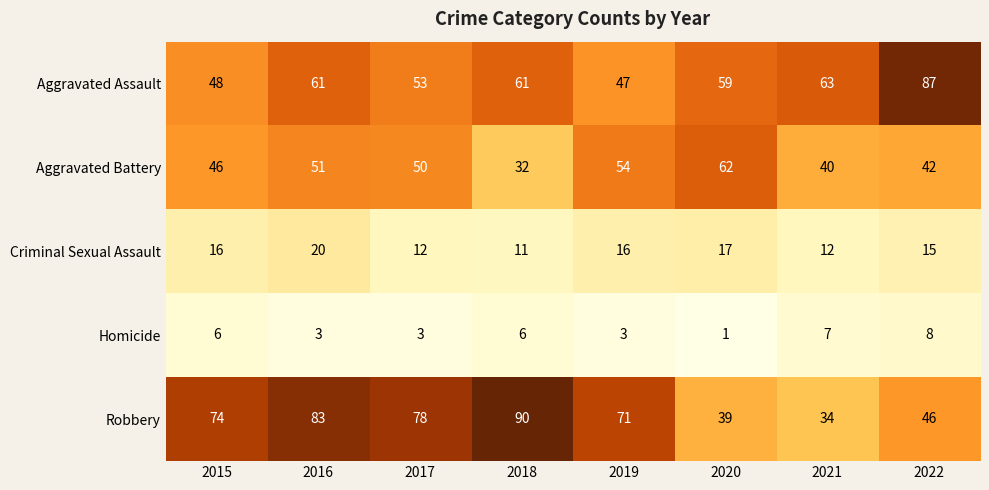

The Aggravated Assault series shows 47 at 2019. True or false?

True